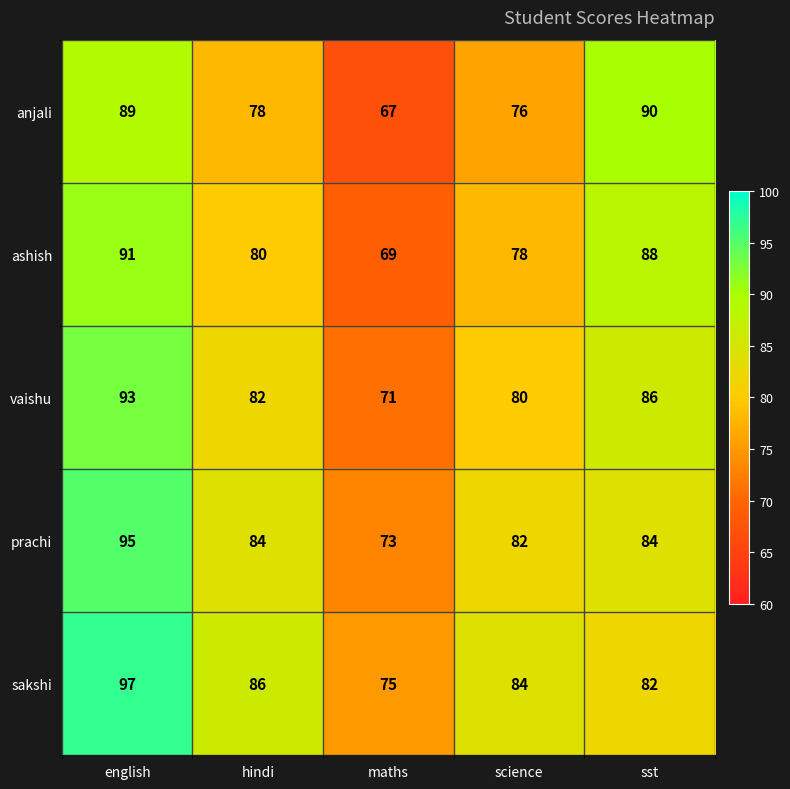

List the series in order of their peak value, lowest first.

anjali, ashish, vaishu, prachi, sakshi